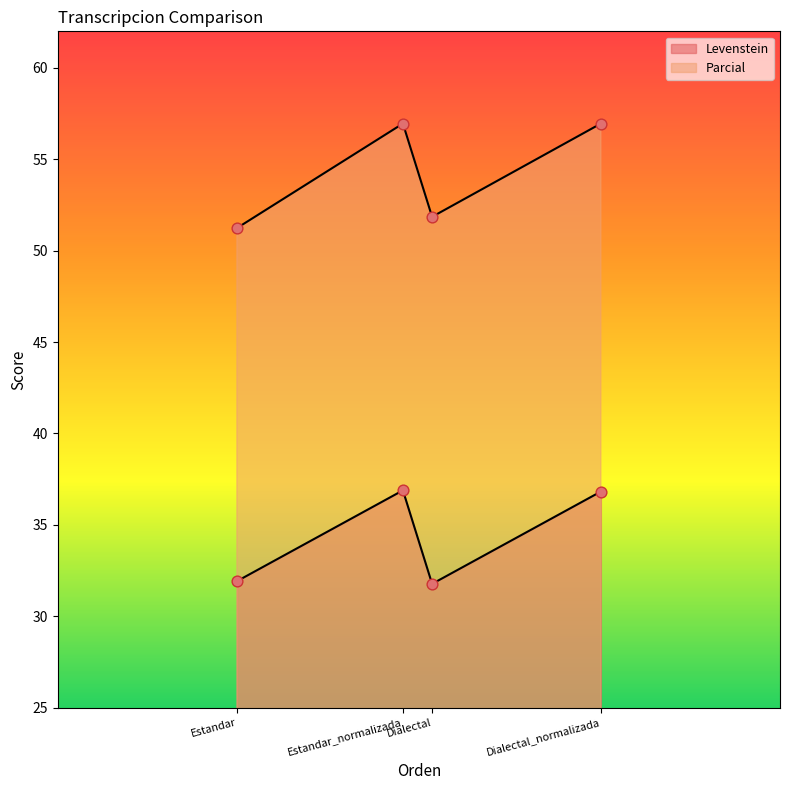

Which series has the widest spread of Y values?

Parcial